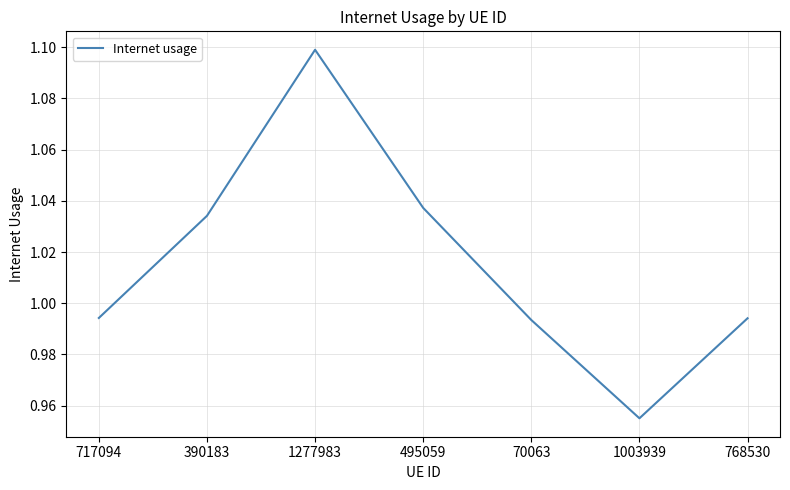

What is the sum of all values?

7.1